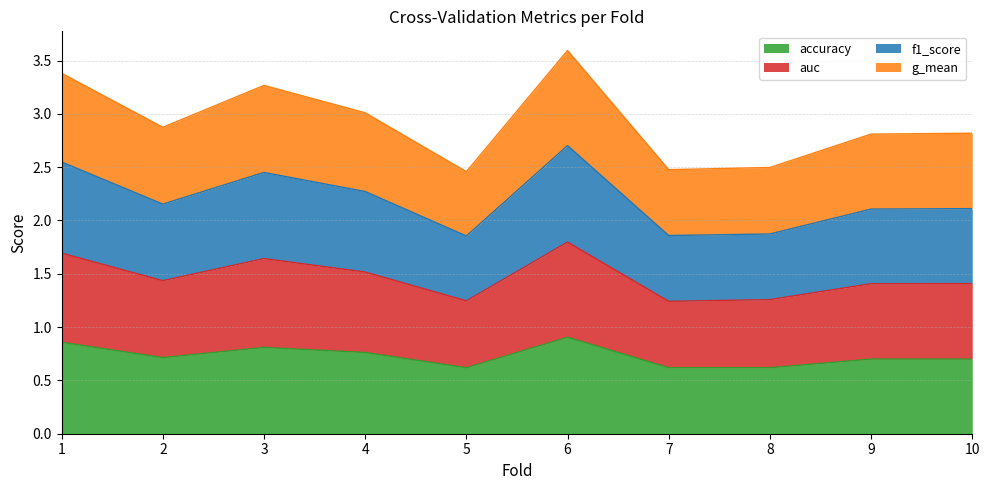

Where is f1_score nearest to the value 2?

9